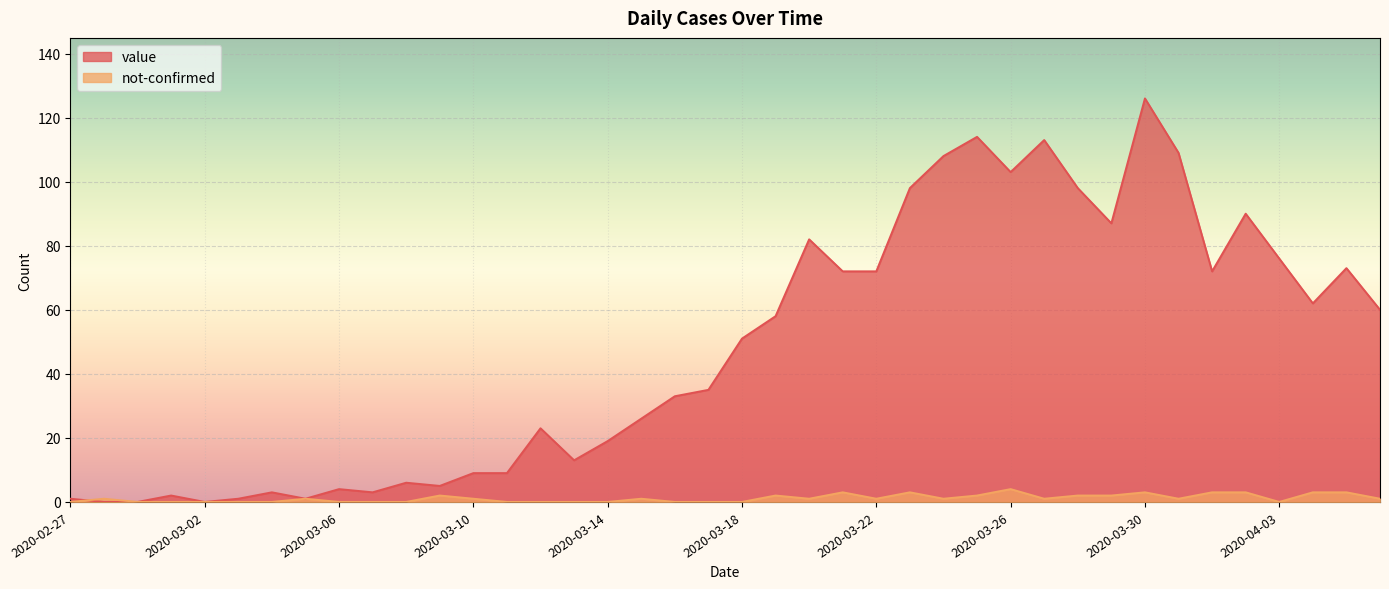

What are all the series names shown in the legend?

value, not-confirmed